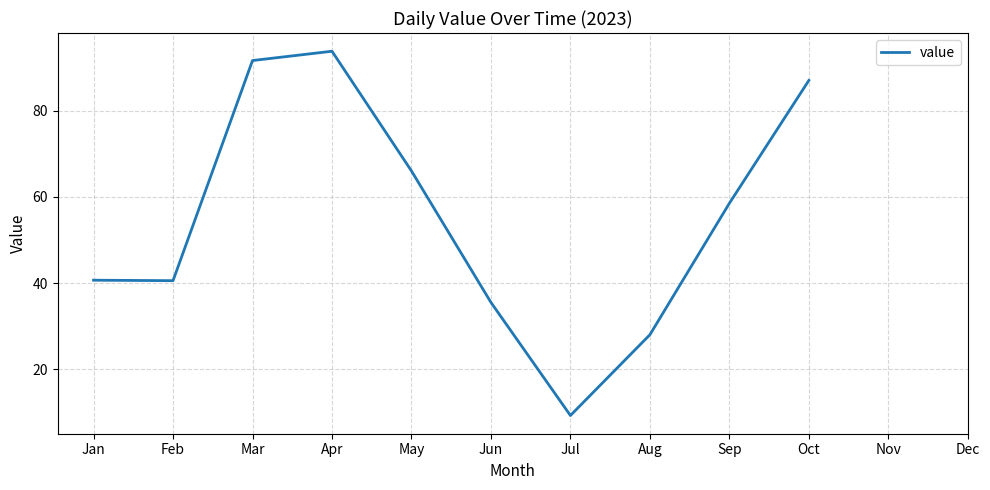

True or false: the data shows 87.0 at Oct.

True